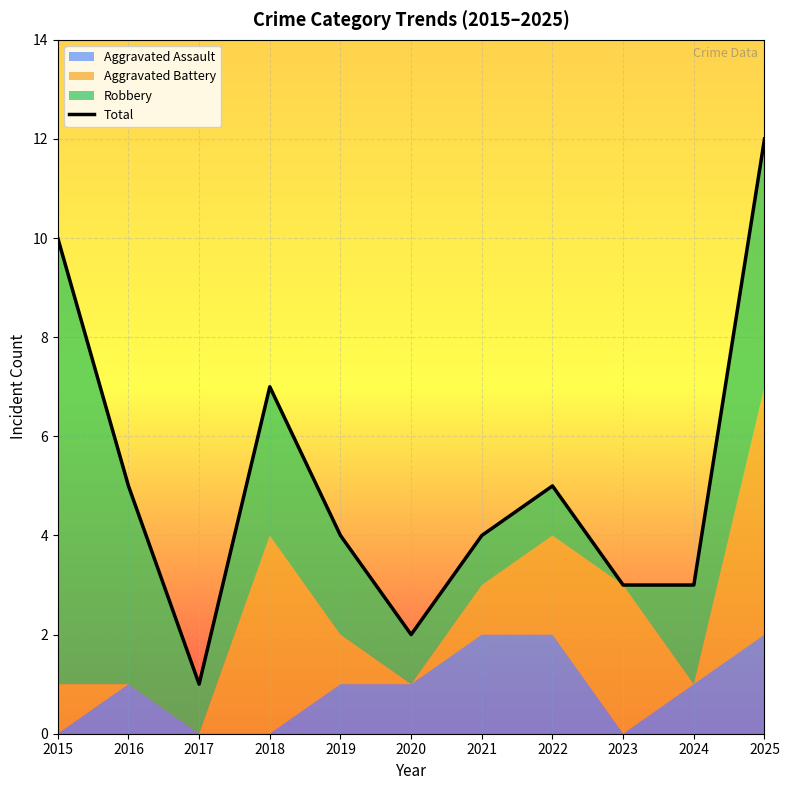

Where is the data nearest to the value 6?

2016